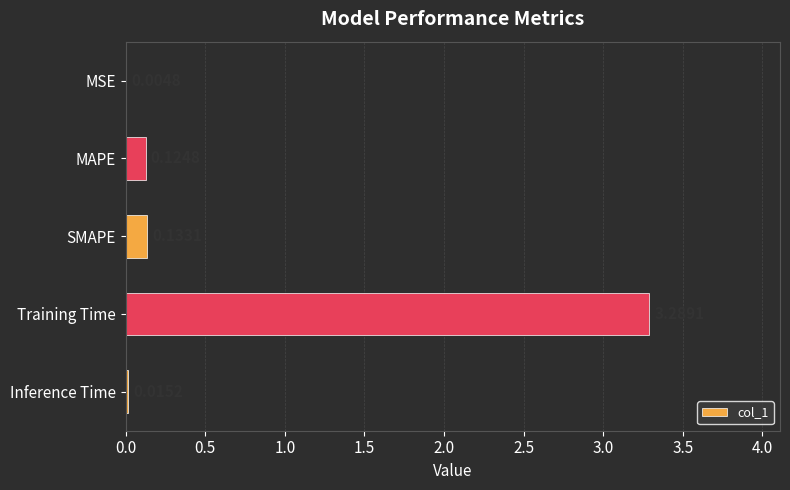

What is the change in value from MAPE to Training Time?

+3.2